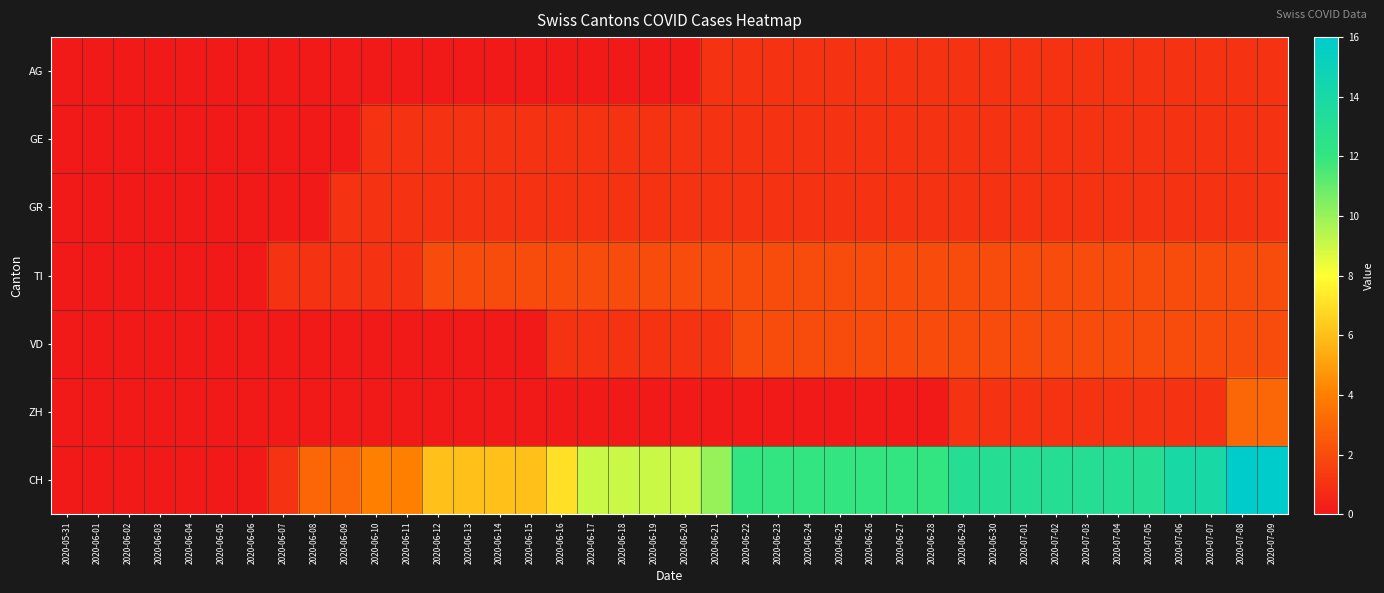

Reading right to left, list all the values displayed in this chart.

AG: 2020-07-09=1	2020-07-08=1	2020-07-07=1	2020-07-06=1	2020-07-05=1	2020-07-04=1	2020-07-03=1	2020-07-02=1	2020-07-01=1	2020-06-30=1	2020-06-29=1	2020-06-28=1	2020-06-27=1	2020-06-26=1	2020-06-25=1	2020-06-24=1	2020-06-23=1	2020-06-22=1	2020-06-21=1	2020-06-20=0	2020-06-19=0	2020-06-18=0	2020-06-17=0	2020-06-16=0	2020-06-15=0	2020-06-14=0	2020-06-13=0	2020-06-12=0	2020-06-11=0	2020-06-10=0	2020-06-09=0	2020-06-08=0	2020-06-07=0	2020-06-06=0	2020-06-05=0	2020-06-04=0	2020-06-03=0	2020-06-02=0	2020-06-01=0	2020-05-31=0
GE: 2020-07-09=1	2020-07-08=1	2020-07-07=1	2020-07-06=1	2020-07-05=1	2020-07-04=1	2020-07-03=1	2020-07-02=1	2020-07-01=1	2020-06-30=1	2020-06-29=1	2020-06-28=1	2020-06-27=1	2020-06-26=1	2020-06-25=1	2020-06-24=1	2020-06-23=1	2020-06-22=1	2020-06-21=1	2020-06-20=1	2020-06-19=1	2020-06-18=1	2020-06-17=1	2020-06-16=1	2020-06-15=1	2020-06-14=1	2020-06-13=1	2020-06-12=1	2020-06-11=1	2020-06-10=1	2020-06-09=0	2020-06-08=0	2020-06-07=0	2020-06-06=0	2020-06-05=0	2020-06-04=0	2020-06-03=0	2020-06-02=0	2020-06-01=0	2020-05-31=0
GR: 2020-07-09=1	2020-07-08=1	2020-07-07=1	2020-07-06=1	2020-07-05=1	2020-07-04=1	2020-07-03=1	2020-07-02=1	2020-07-01=1	2020-06-30=1	2020-06-29=1	2020-06-28=1	2020-06-27=1	2020-06-26=1	2020-06-25=1	2020-06-24=1	2020-06-23=1	2020-06-22=1	2020-06-21=1	2020-06-20=1	2020-06-19=1	2020-06-18=1	2020-06-17=1	2020-06-16=1	2020-06-15=1	2020-06-14=1	2020-06-13=1	2020-06-12=1	2020-06-11=1	2020-06-10=1	2020-06-09=1	2020-06-08=0	2020-06-07=0	2020-06-06=0	2020-06-05=0	2020-06-04=0	2020-06-03=0	2020-06-02=0	2020-06-01=0	2020-05-31=0
TI: 2020-07-09=2	2020-07-08=2	2020-07-07=2	2020-07-06=2	2020-07-05=2	2020-07-04=2	2020-07-03=2	2020-07-02=2	2020-07-01=2	2020-06-30=2	2020-06-29=2	2020-06-28=2	2020-06-27=2	2020-06-26=2	2020-06-25=2	2020-06-24=2	2020-06-23=2	2020-06-22=2	2020-06-21=2	2020-06-20=2	2020-06-19=2	2020-06-18=2	2020-06-17=2	2020-06-16=2	2020-06-15=2	2020-06-14=2	2020-06-13=2	2020-06-12=2	2020-06-11=1	2020-06-10=1	2020-06-09=1	2020-06-08=1	2020-06-07=1	2020-06-06=0	2020-06-05=0	2020-06-04=0	2020-06-03=0	2020-06-02=0	2020-06-01=0	2020-05-31=0
VD: 2020-07-09=2	2020-07-08=2	2020-07-07=2	2020-07-06=2	2020-07-05=2	2020-07-04=2	2020-07-03=2	2020-07-02=2	2020-07-01=2	2020-06-30=2	2020-06-29=2	2020-06-28=2	2020-06-27=2	2020-06-26=2	2020-06-25=2	2020-06-24=2	2020-06-23=2	2020-06-22=2	2020-06-21=1	2020-06-20=1	2020-06-19=1	2020-06-18=1	2020-06-17=1	2020-06-16=1	2020-06-15=0	2020-06-14=0	2020-06-13=0	2020-06-12=0	2020-06-11=0	2020-06-10=0	2020-06-09=0	2020-06-08=0	2020-06-07=0	2020-06-06=0	2020-06-05=0	2020-06-04=0	2020-06-03=0	2020-06-02=0	2020-06-01=0	2020-05-31=0
ZH: 2020-07-09=3	2020-07-08=3	2020-07-07=1	2020-07-06=1	2020-07-05=1	2020-07-04=1	2020-07-03=1	2020-07-02=1	2020-07-01=1	2020-06-30=1	2020-06-29=1	2020-06-28=0	2020-06-27=0	2020-06-26=0	2020-06-25=0	2020-06-24=0	2020-06-23=0	2020-06-22=0	2020-06-21=0	2020-06-20=0	2020-06-19=0	2020-06-18=0	2020-06-17=0	2020-06-16=0	2020-06-15=0	2020-06-14=0	2020-06-13=0	2020-06-12=0	2020-06-11=0	2020-06-10=0	2020-06-09=0	2020-06-08=0	2020-06-07=0	2020-06-06=0	2020-06-05=0	2020-06-04=0	2020-06-03=0	2020-06-02=0	2020-06-01=0	2020-05-31=0
CH: 2020-07-09=16	2020-07-08=16	2020-07-07=14	2020-07-06=14	2020-07-05=13	2020-07-04=13	2020-07-03=13	2020-07-02=13	2020-07-01=13	2020-06-30=13	2020-06-29=13	2020-06-28=12	2020-06-27=12	2020-06-26=12	2020-06-25=12	2020-06-24=12	2020-06-23=12	2020-06-22=12	2020-06-21=10	2020-06-20=9	2020-06-19=9	2020-06-18=9	2020-06-17=9	2020-06-16=7	2020-06-15=6	2020-06-14=6	2020-06-13=6	2020-06-12=6	2020-06-11=4	2020-06-10=4	2020-06-09=3	2020-06-08=3	2020-06-07=1	2020-06-06=0	2020-06-05=0	2020-06-04=0	2020-06-03=0	2020-06-02=0	2020-06-01=0	2020-05-31=0